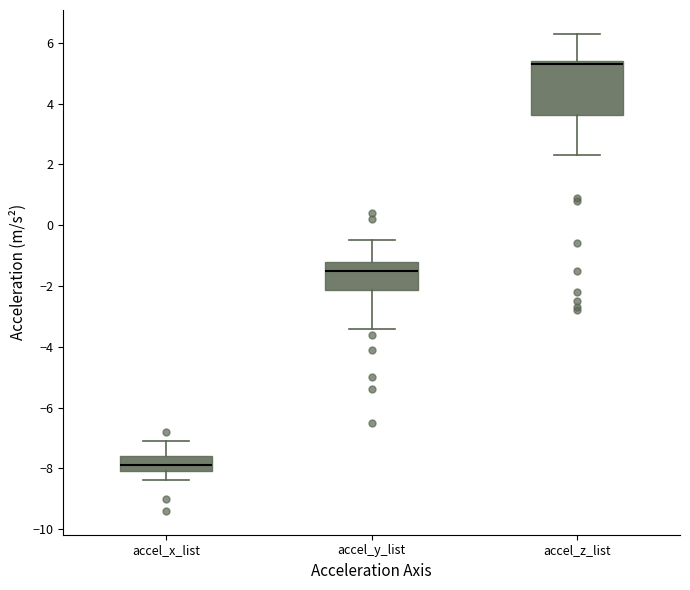

Where is the lower edge of the box for accel_x_list on the y-axis? The values are not printed on the chart, so give them approximately, as read against the axis.

-8.0